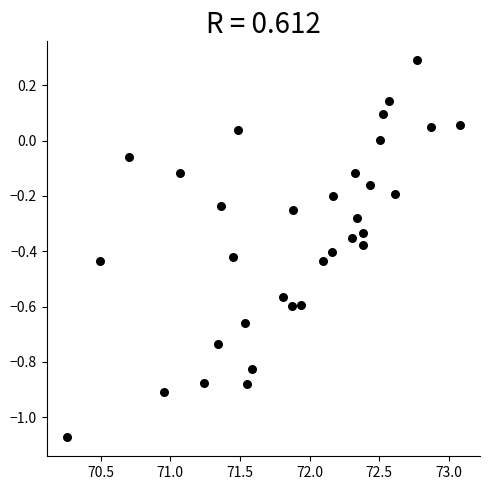

What is the range of X values (max minus min)?

2.8